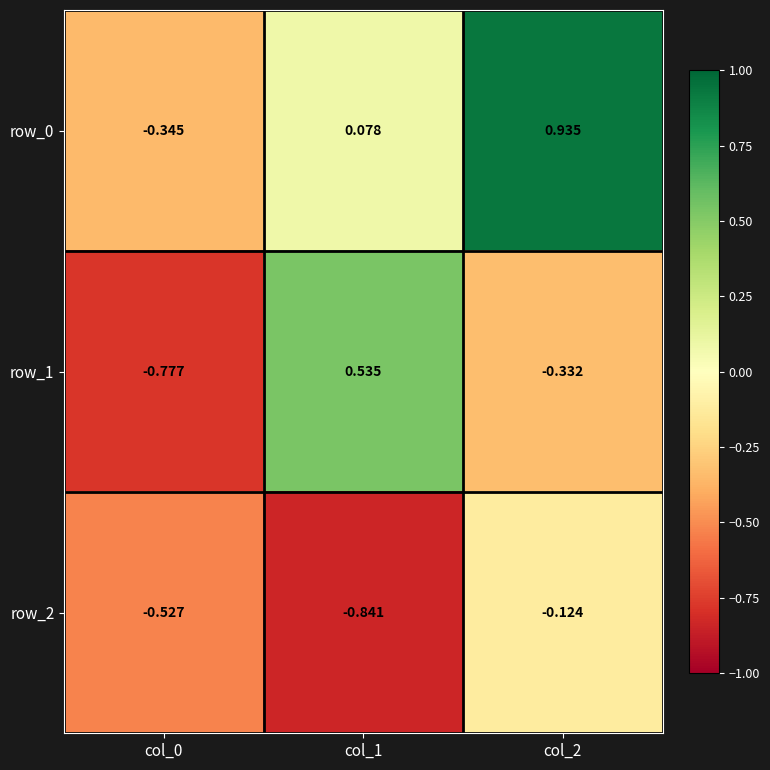

What is the spread (max minus min) of values at col_1?

1.4